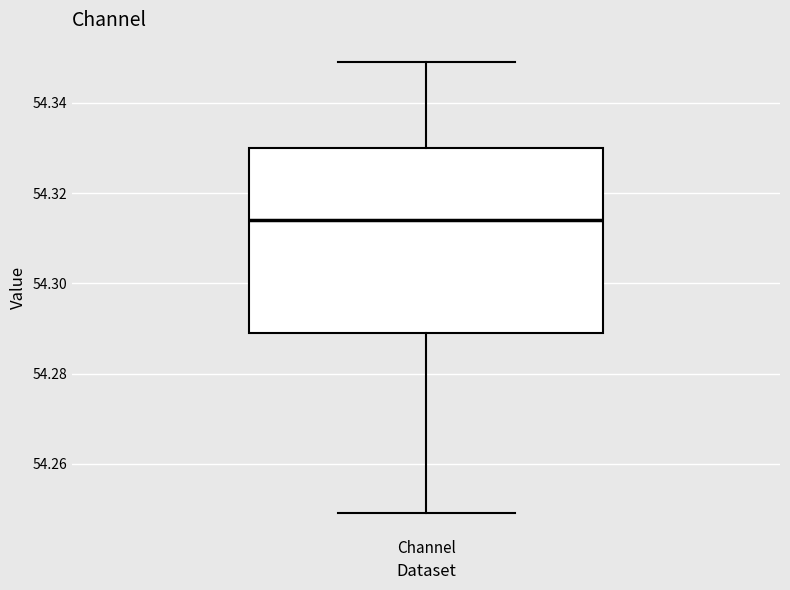

Where does the lower whisker of the box for Channel end on the y-axis? The values are not printed on the chart, so give them approximately, as read against the axis.

54.250